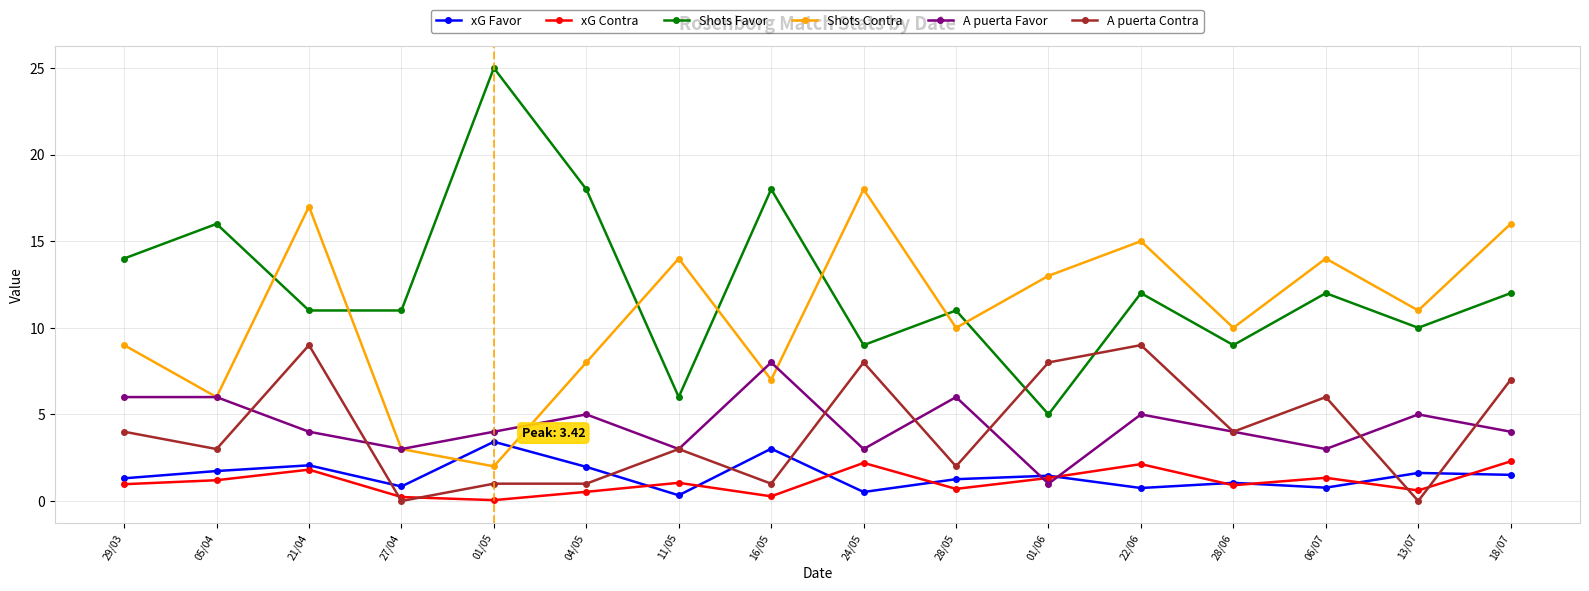

In Shots Favor, how many points are higher than both neighbors (excluding endpoints)?

6